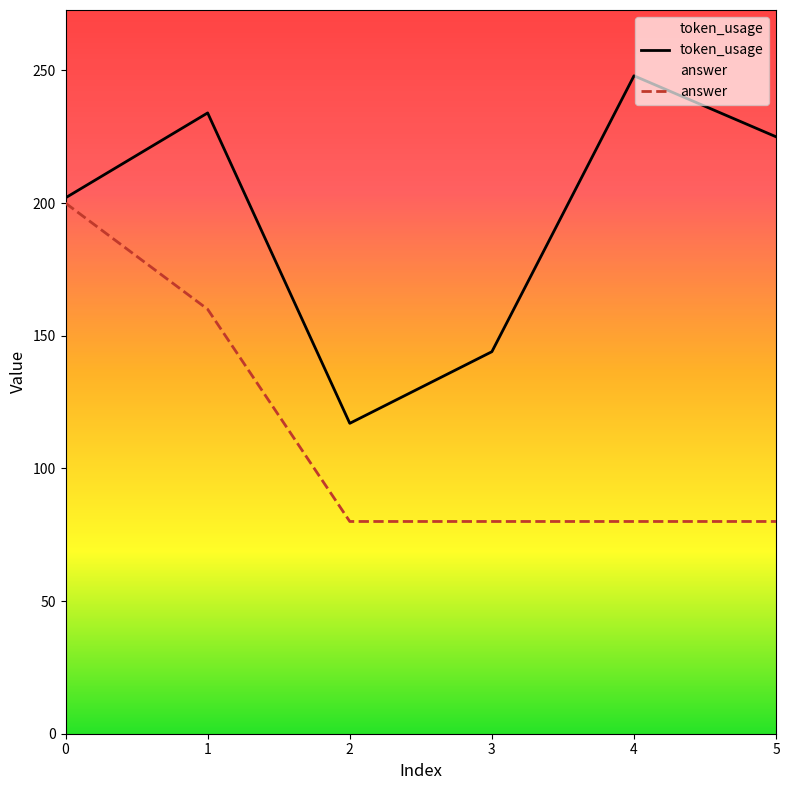

At which label is answer closest to 140?

1